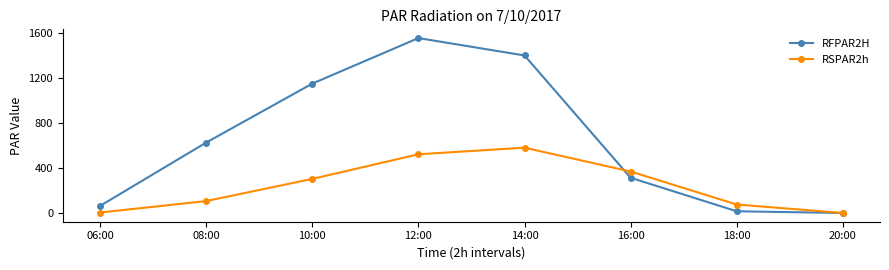

How many data points in RSPAR2h are above 302?

4